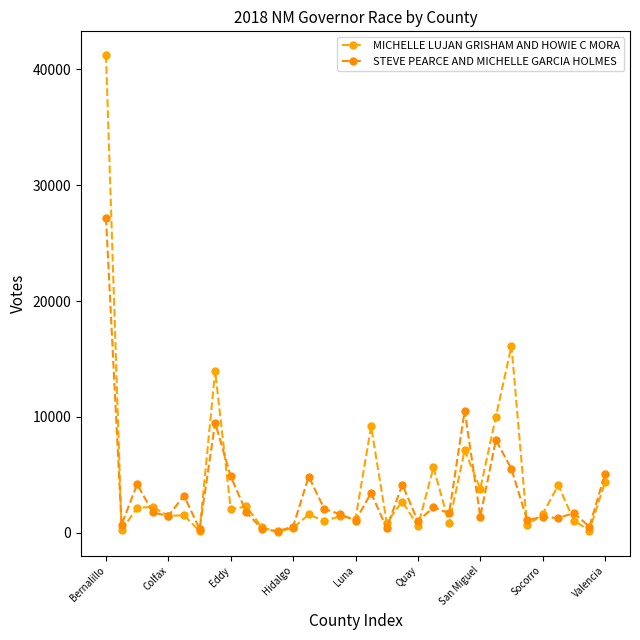

At which label does MICHELLE LUJAN GRISHAM AND HOWIE C MORA reach its peak?

Bernalillo